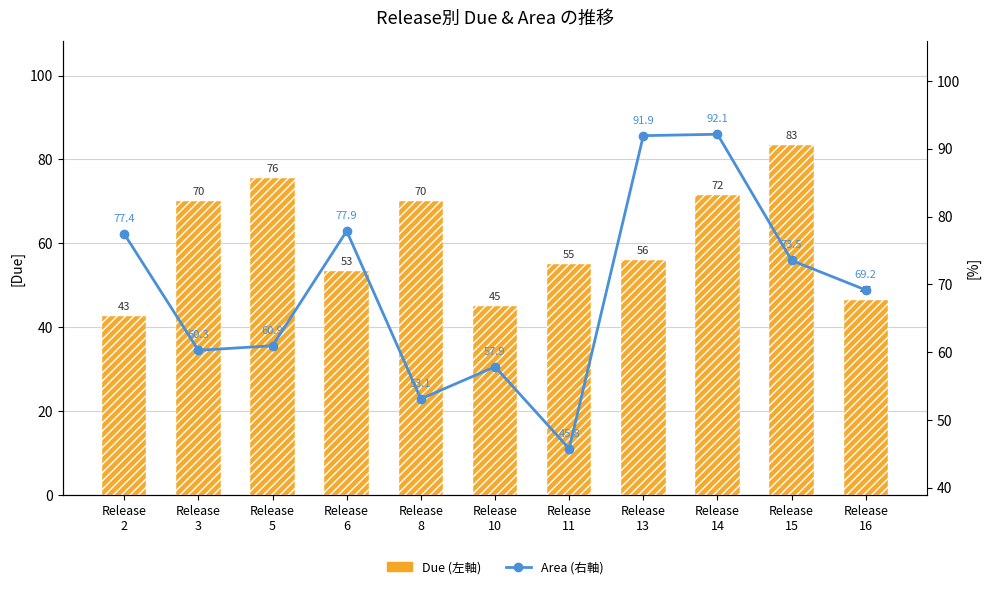

At which label does Due (左軸) reach its minimum?

Release
2